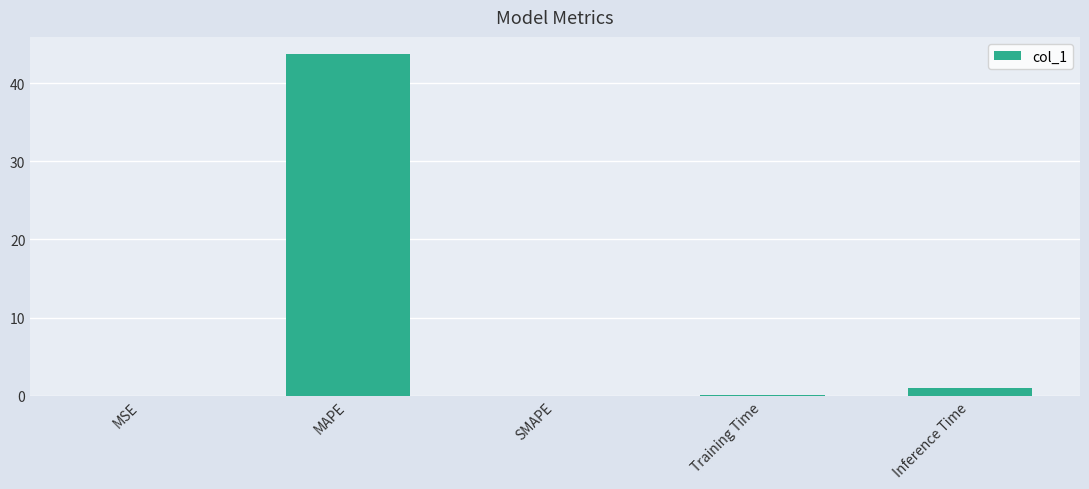

What value does the data have at Training Time?

0.1